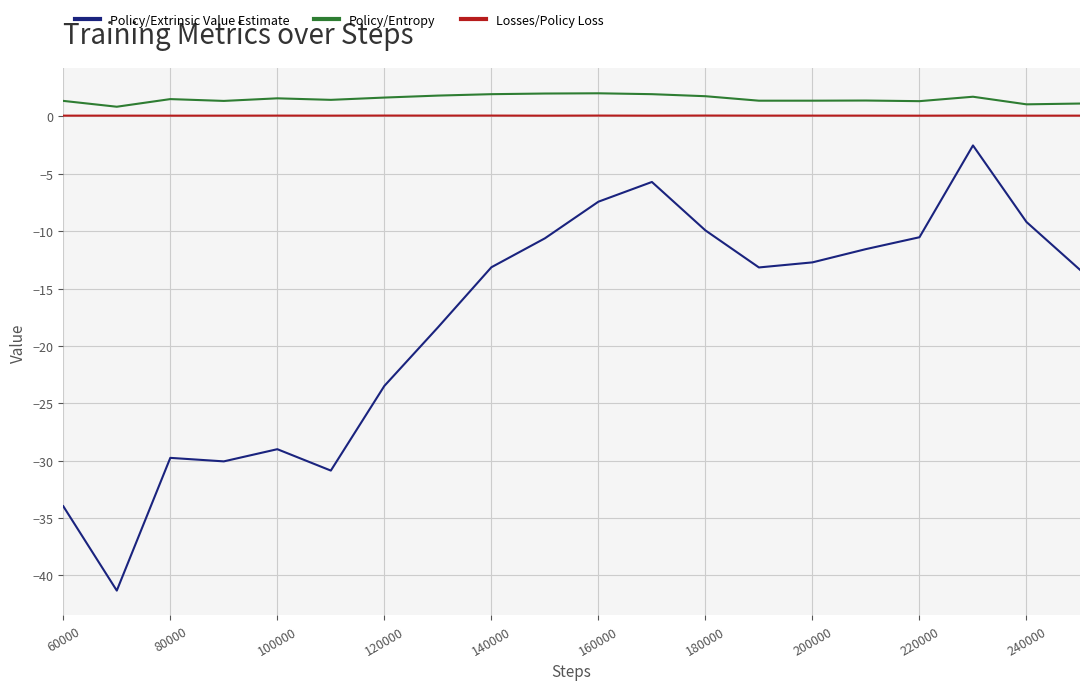

Which series has the widest spread of values?

Policy/Extrinsic Value Estimate